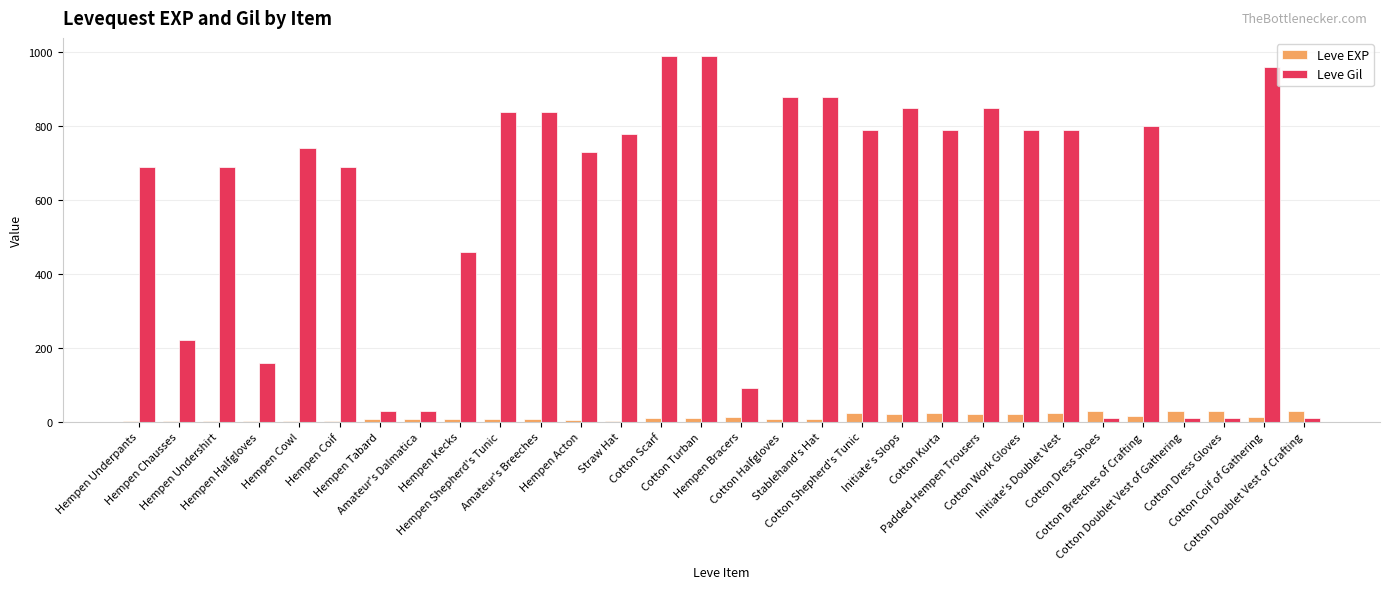

At which label does Leve Gil first exceed 780?

Hempen Shepherd's Tunic